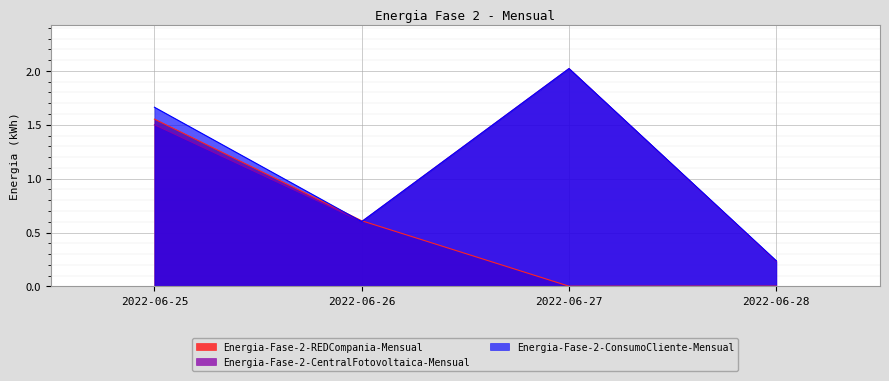

At which category is the sum across all series the highest?

2022-06-25